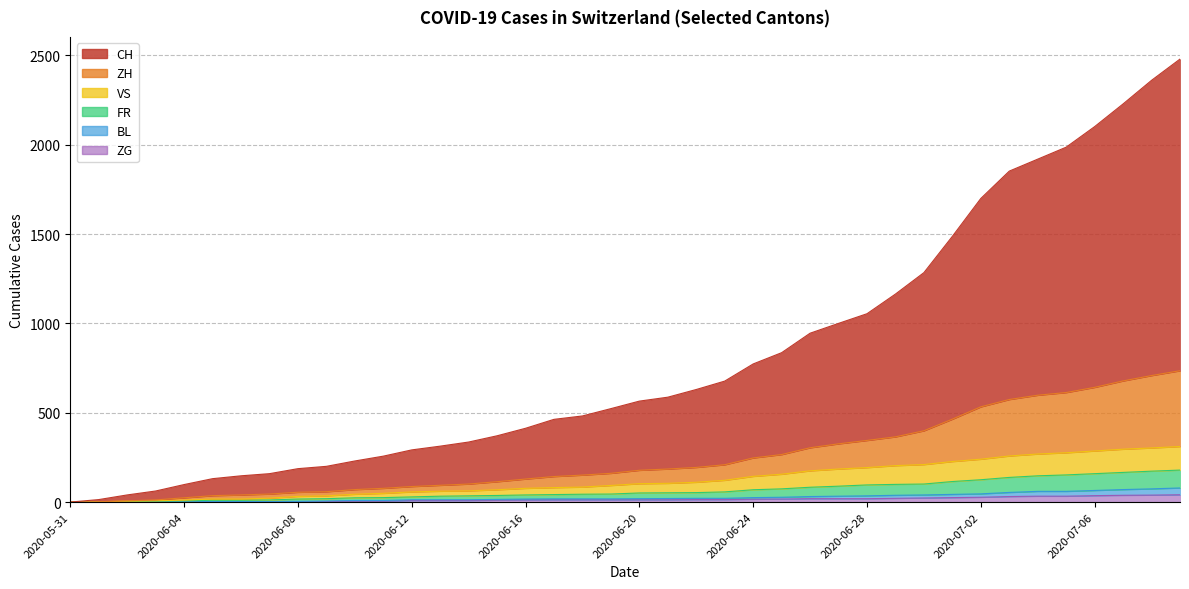

What is the label of the 26th point from the left?

2020-06-25